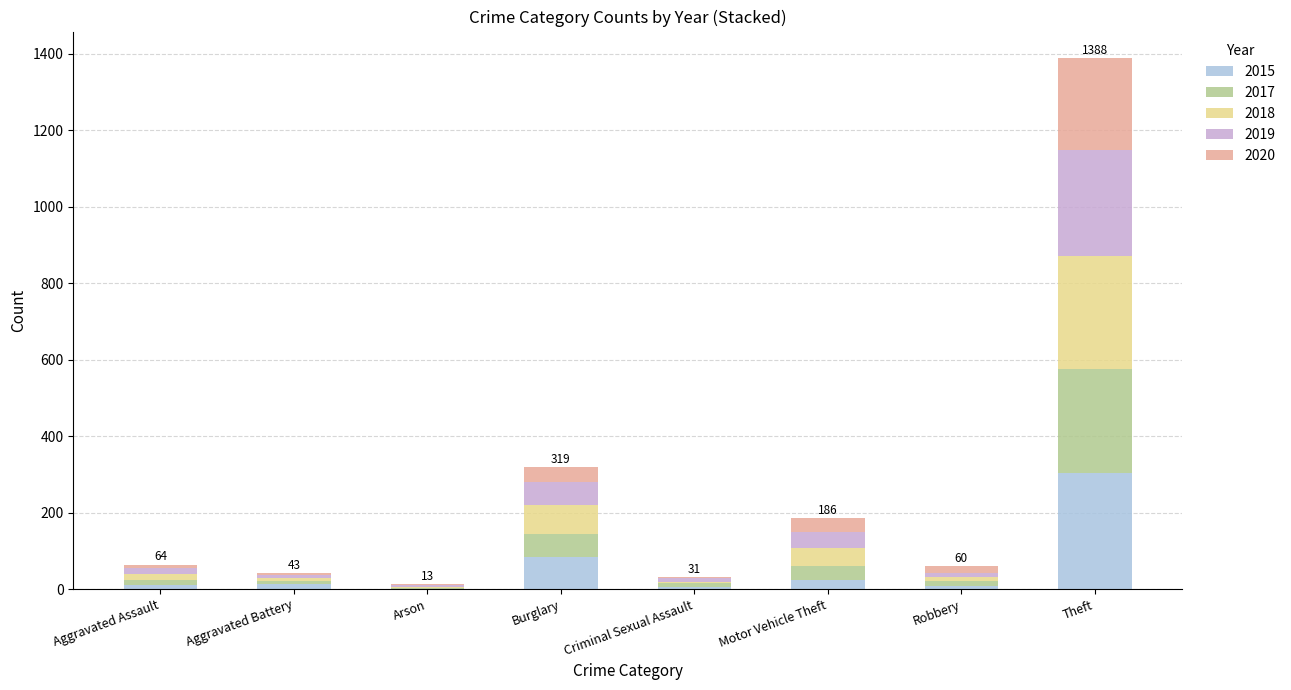

At which category is the sum across all series the highest?

Theft